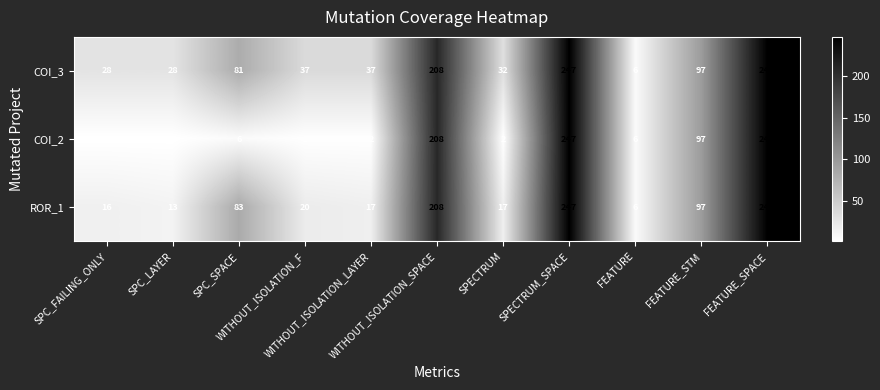

What is the difference between the maximum and minimum values in the ROR_1 series?

241